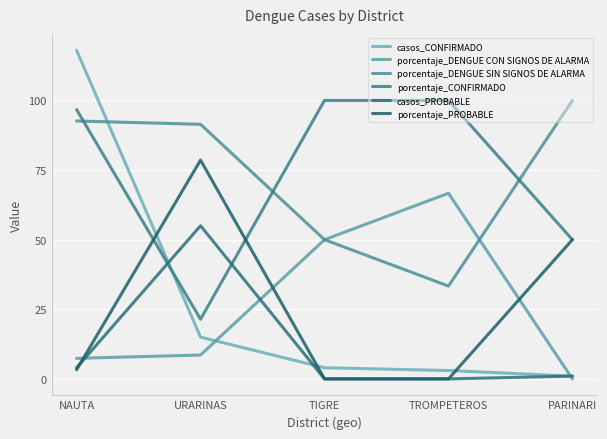

What is the difference between the porcentaje_PROBABLE values at TROMPETEROS and URARINAS?

78.6